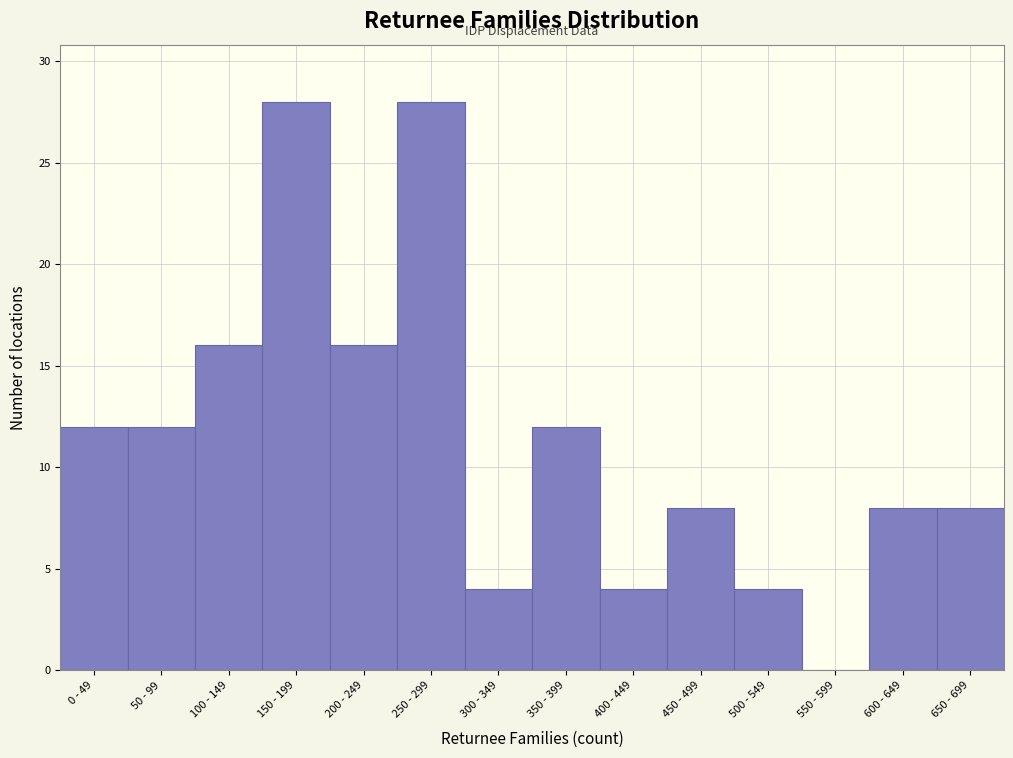

Reading left to right, extract all data points from this chart.

0 - 49=12	50 - 99=12	100 - 149=16	150 - 199=28	200 - 249=16	250 - 299=28	300 - 349=4	350 - 399=12	400 - 449=4	450 - 499=8	500 - 549=4	550 - 599=0	600 - 649=8	650 - 699=8